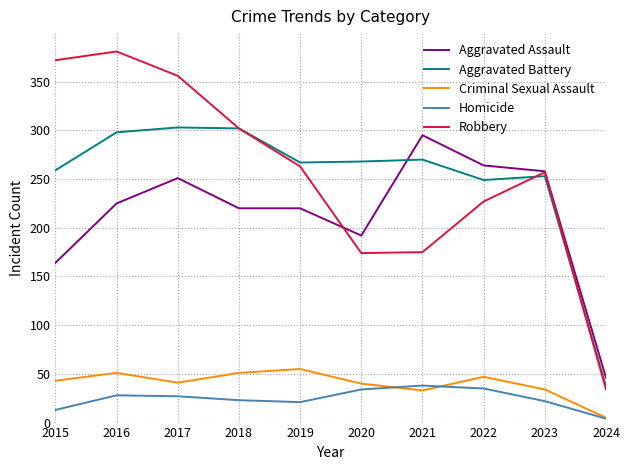

Between 2017 and 2024, which series saw the biggest shift?

Robbery